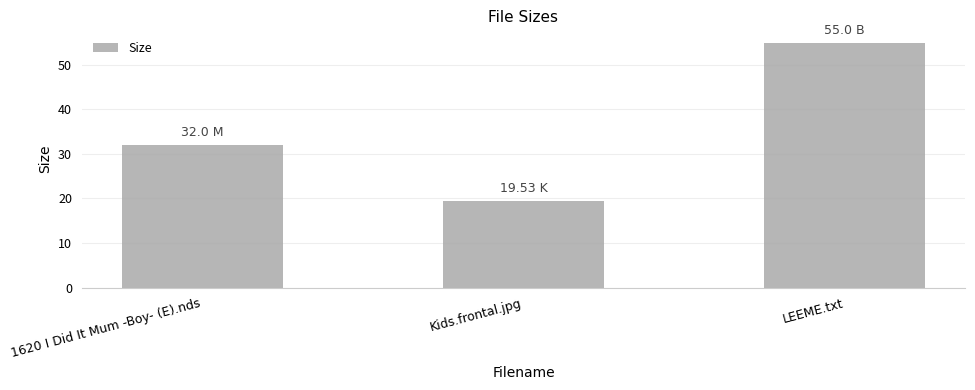

What is the change in value from 1620 I Did It Mum -Boy- (E).nds to Kids.frontal.jpg?

-12.5